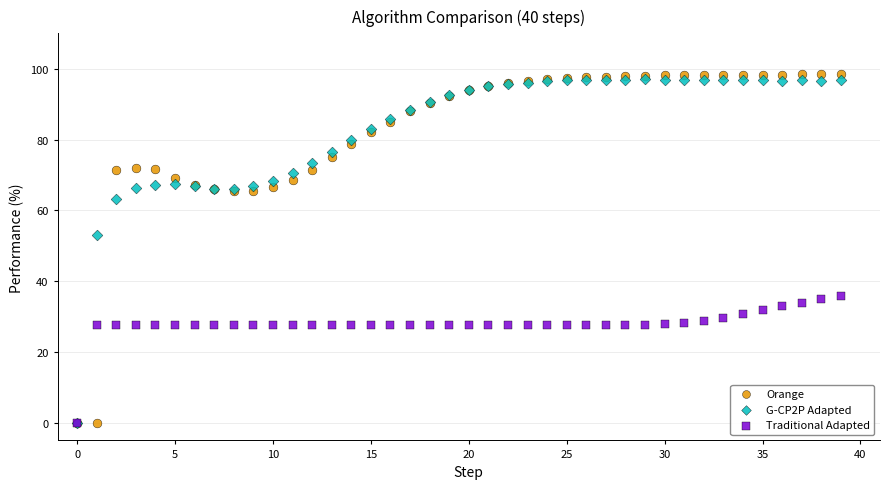

Across all series, what Y value is closest to 49?

52.9